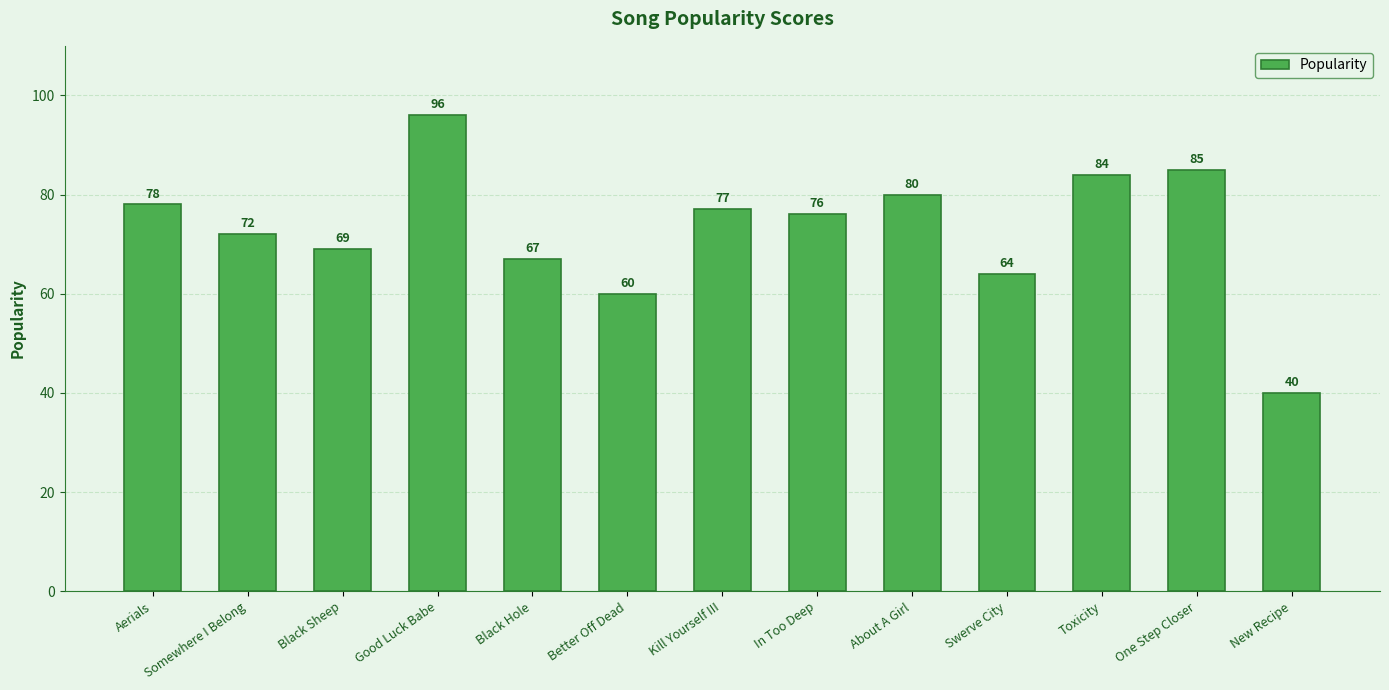

The value at About A Girl is 36. True or false?

False